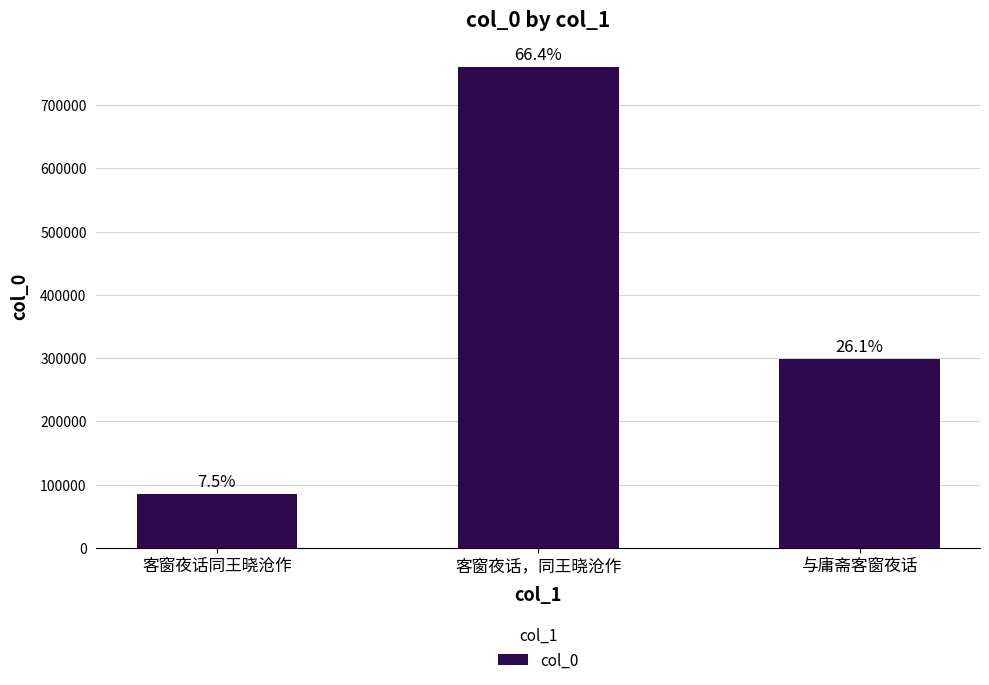

Between 客窗夜话同王晓沧作 and 客窗夜话，同王晓沧作, which is larger?

客窗夜话，同王晓沧作